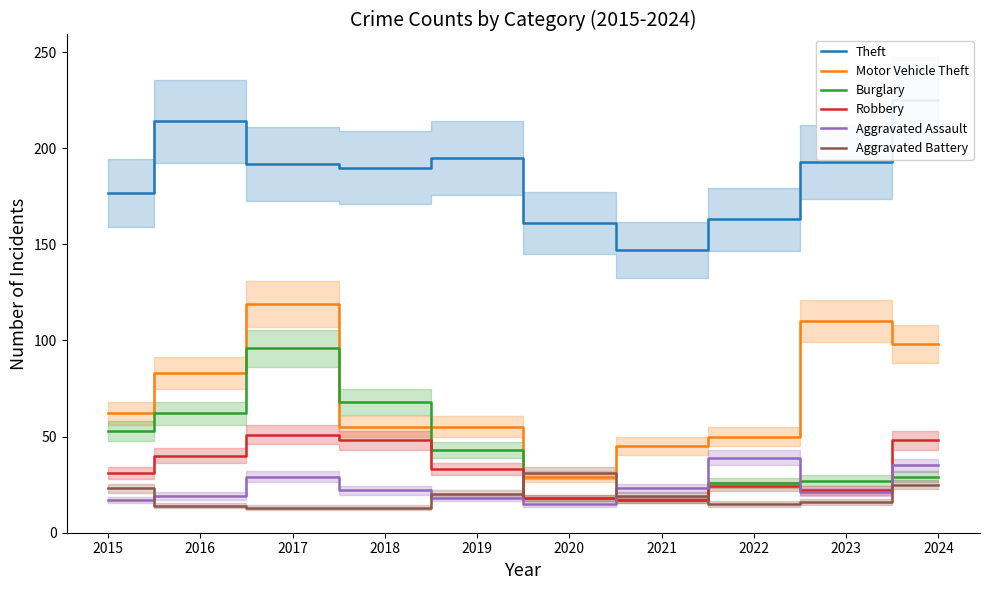

Which series changed the most between 2016 and 2022?

Theft